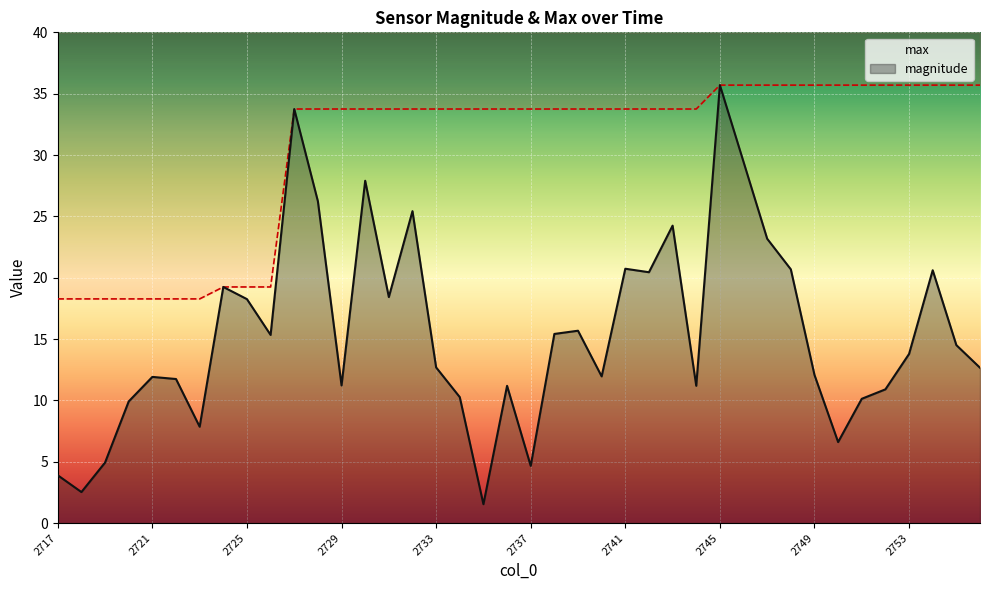

What is the approximate value of magnitude at 2720?

9.9